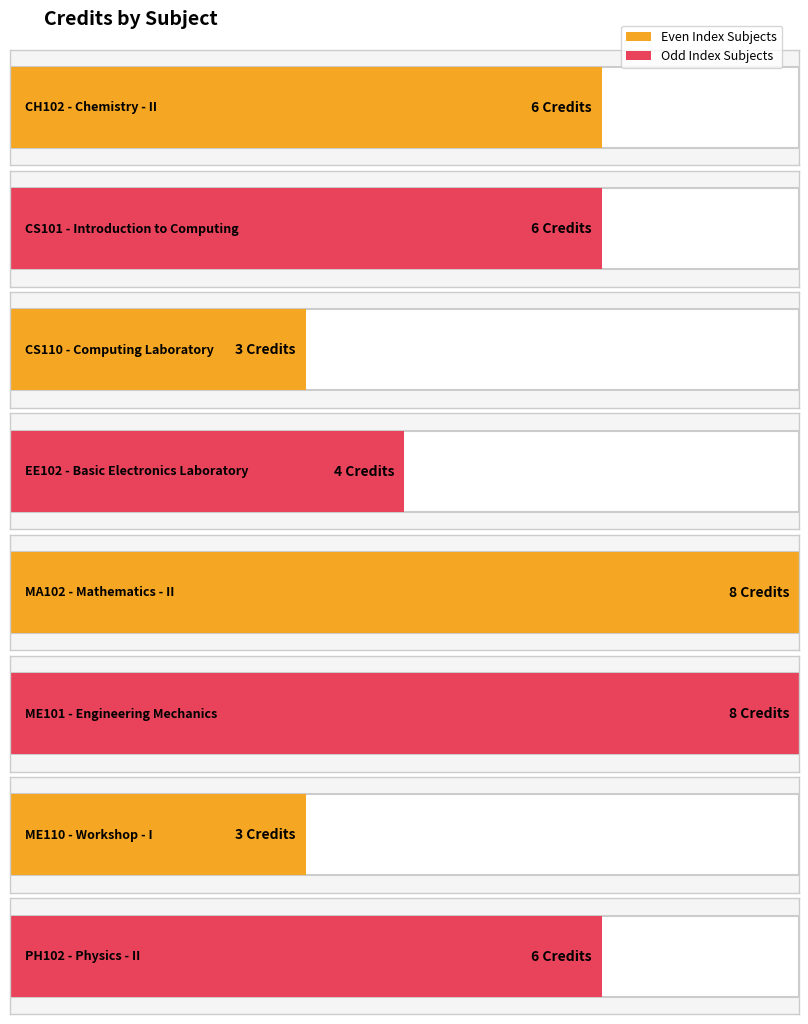

What is the sum of the values at CS110 and MA102?

11